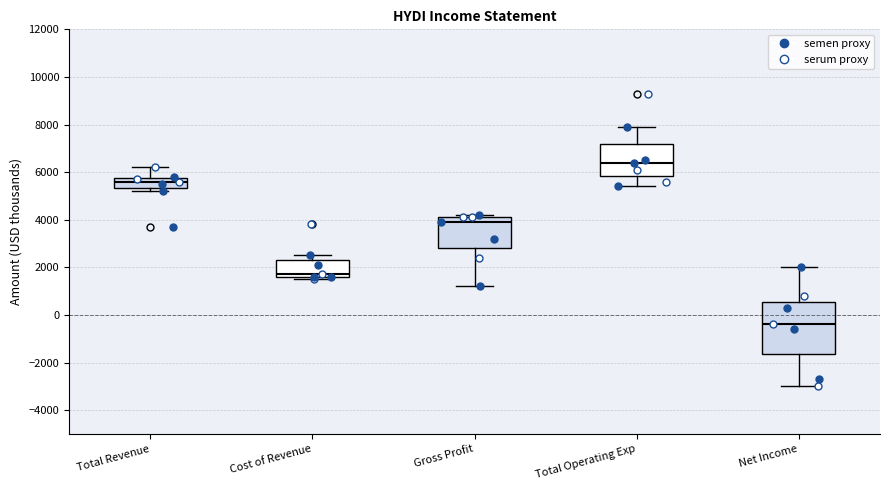

Which box's median line is the highest?

Total Operating Exp